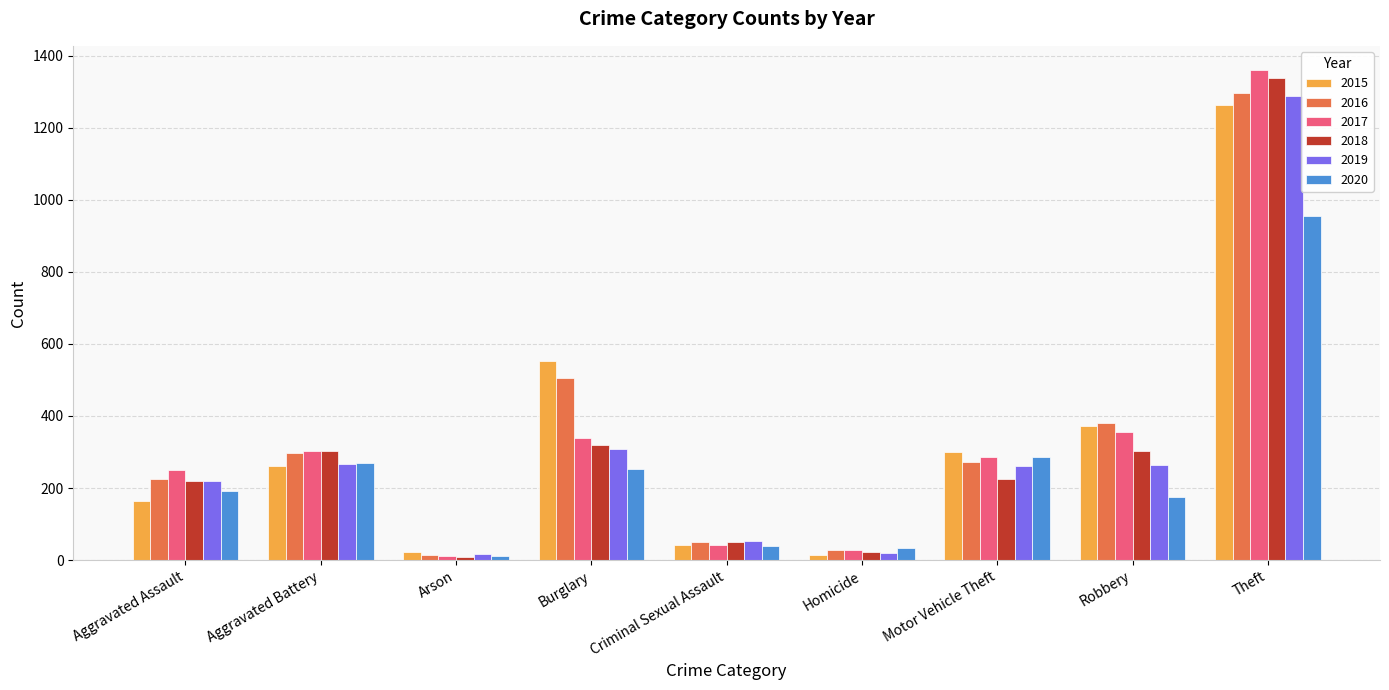

Is the value of 2019 at Aggravated Assault greater than the value of 2018 at Theft?

No